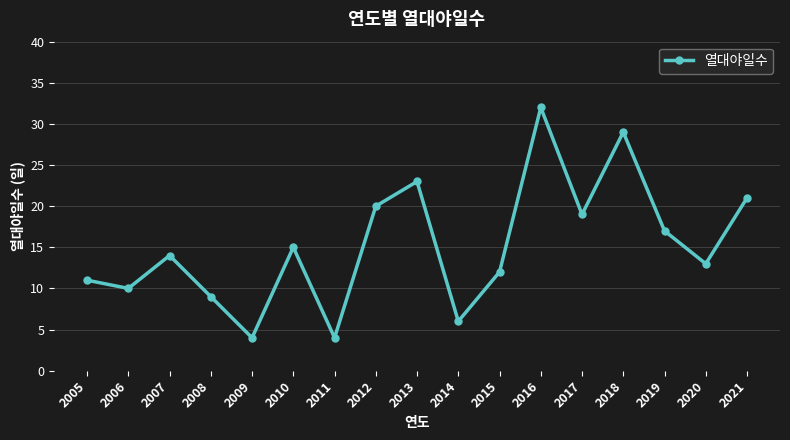

The chart shows a value of 15 at 2005. True or false?

False